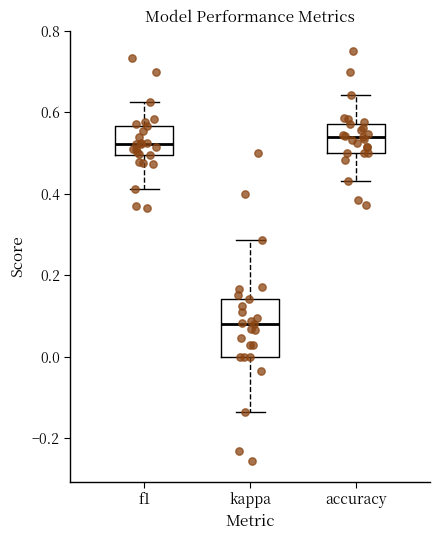

Where does the upper whisker of the box for accuracy end on the y-axis? The values are not printed on the chart, so give them approximately, as read against the axis.

0.64